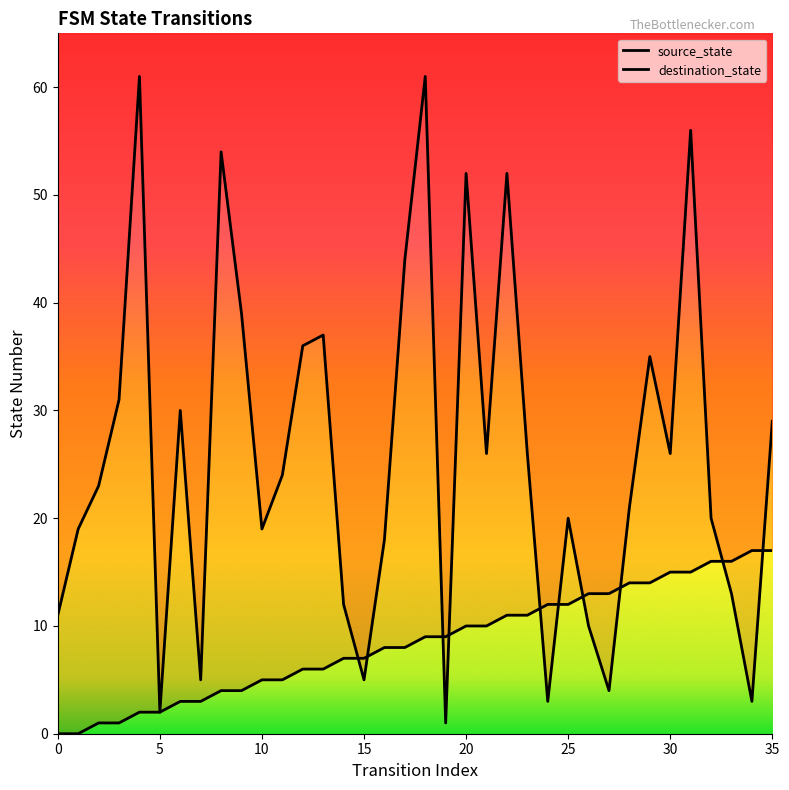

What is the label of the 29th point from the left?

28